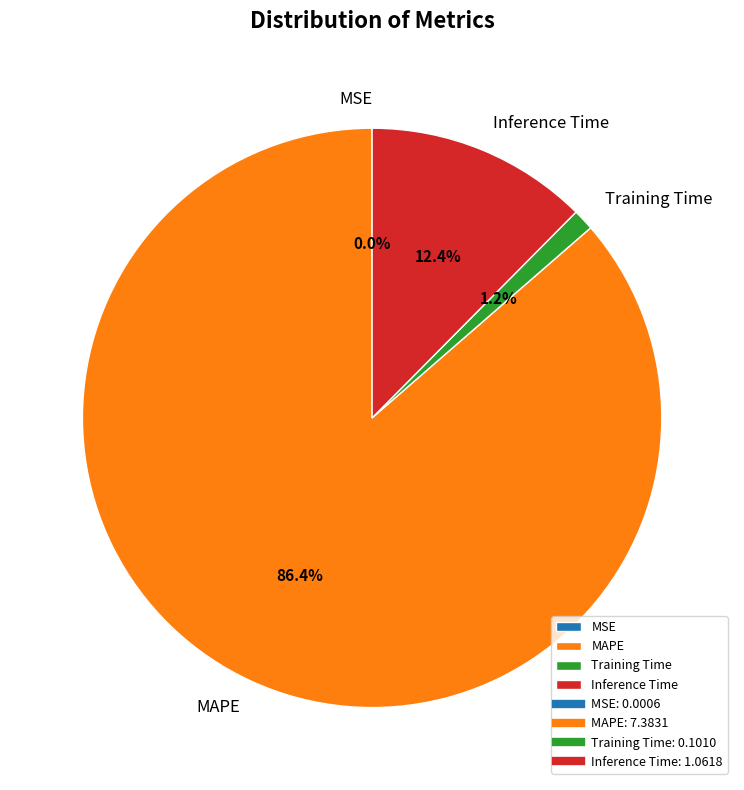

Does MAPE represent more than half of the total?

Yes